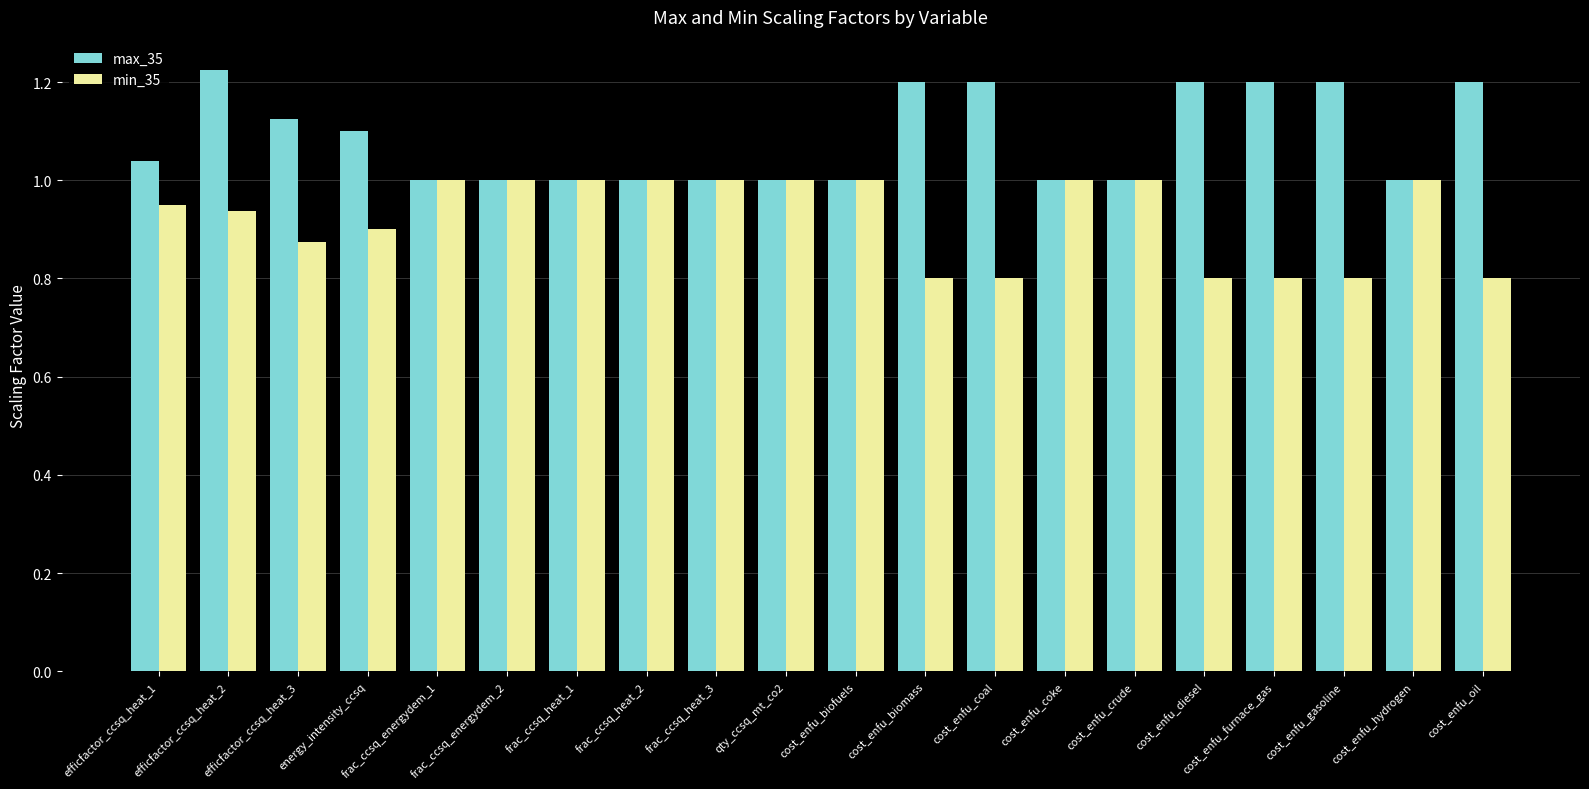

What is the minimum value shown in the chart?

0.8